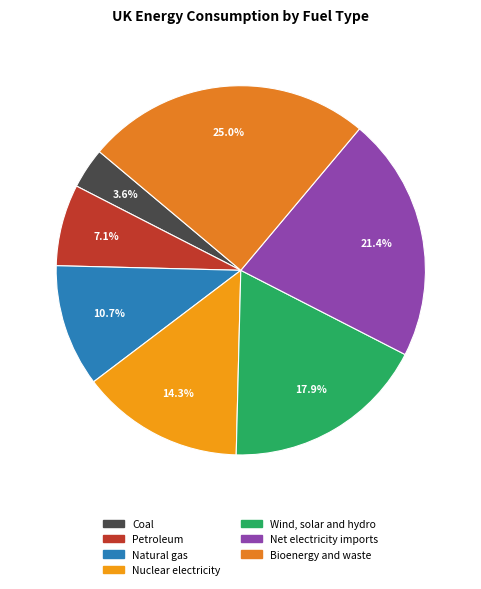

To the nearest percent, what is the difference between the Net electricity imports and Bioenergy and waste slice percentages?

4%